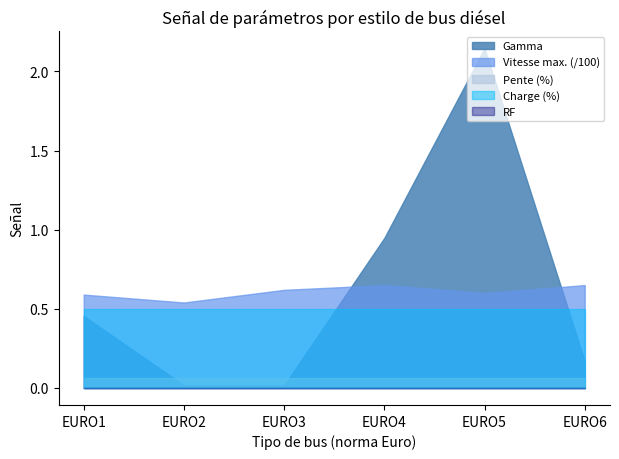

How many lines are shown in the chart?

5